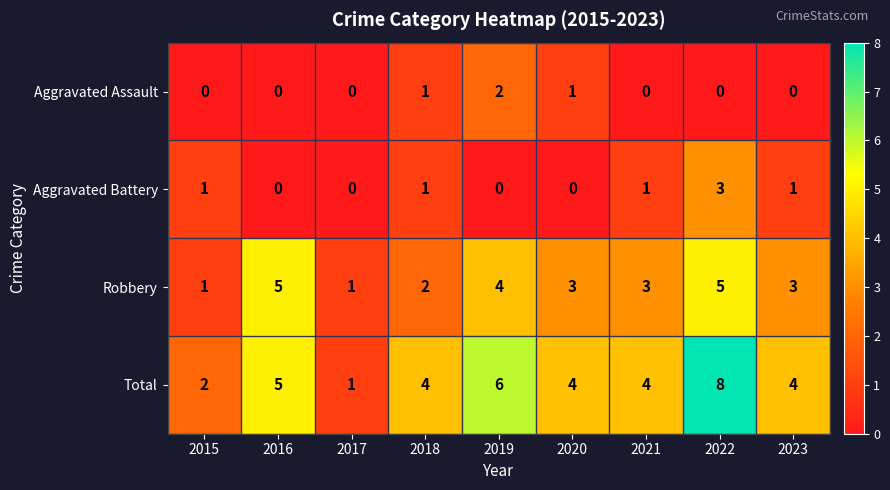

How many Aggravated Assault values are between 0 and 1?

8